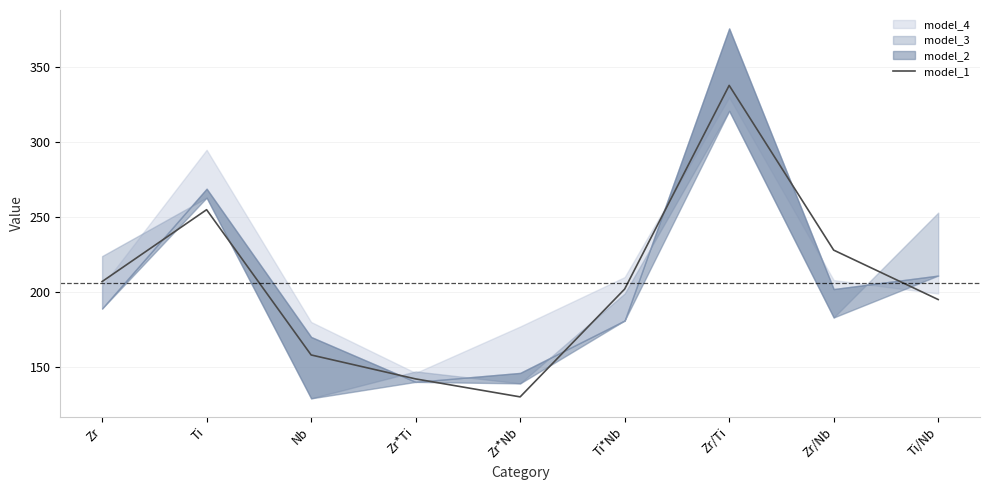

What is the ratio of the value at Zr*Ti to the value at Ti*Nb?

0.7